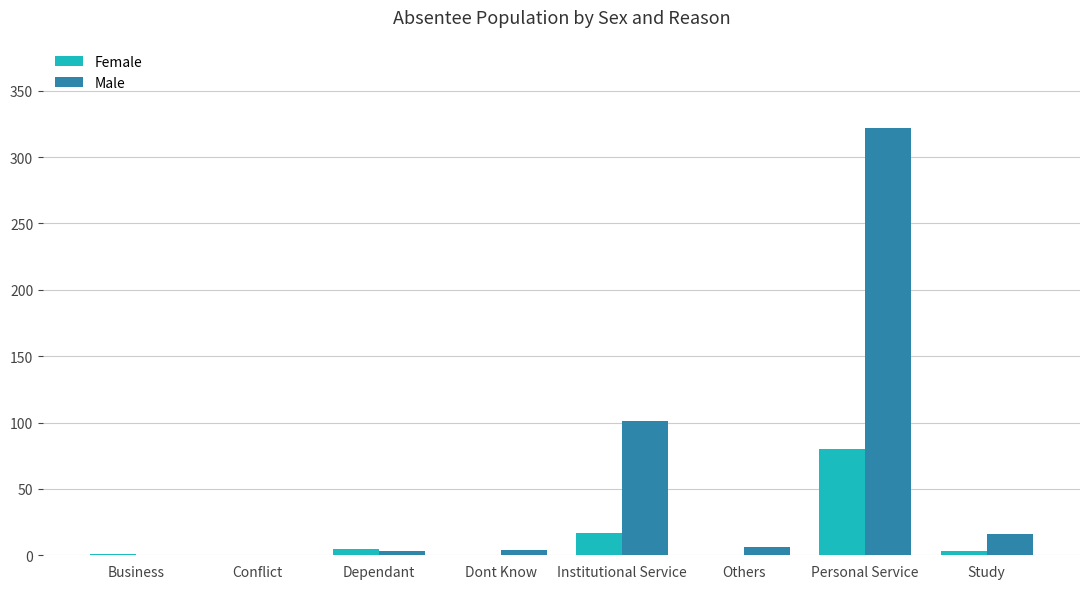

How many data points does each series have?

8